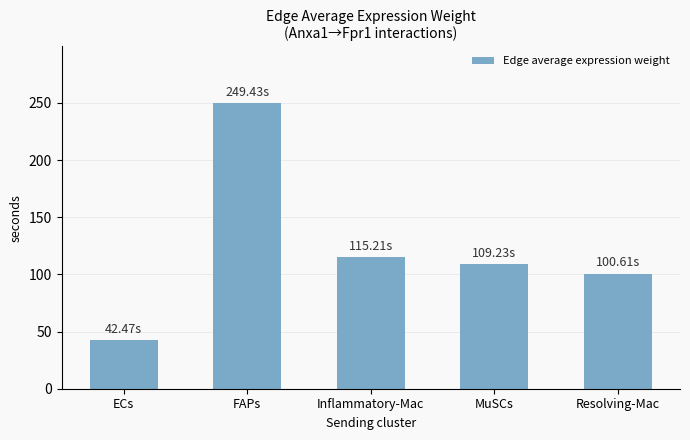

What position from the right is Resolving-Mac?

1